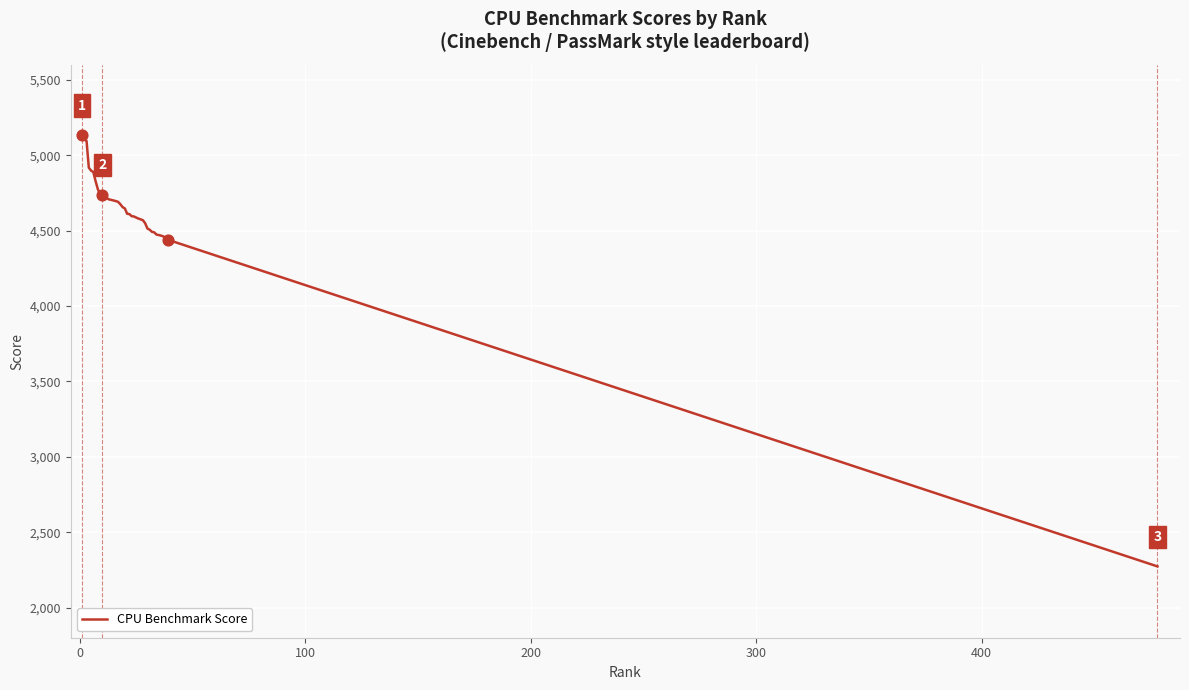

What is the minimum value shown in the chart?

2273